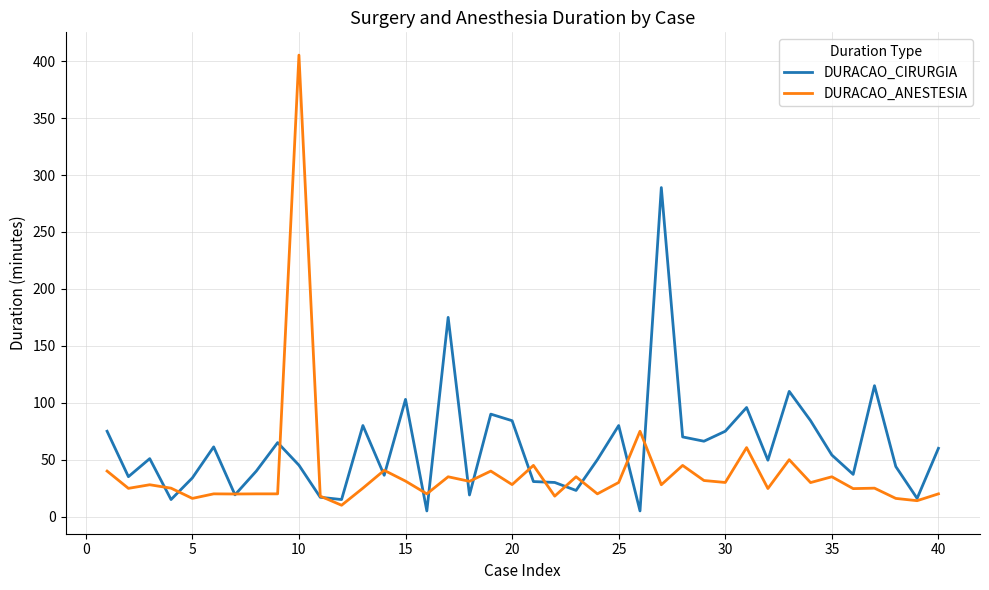

Which series has the widest spread of values?

DURACAO_ANESTESIA